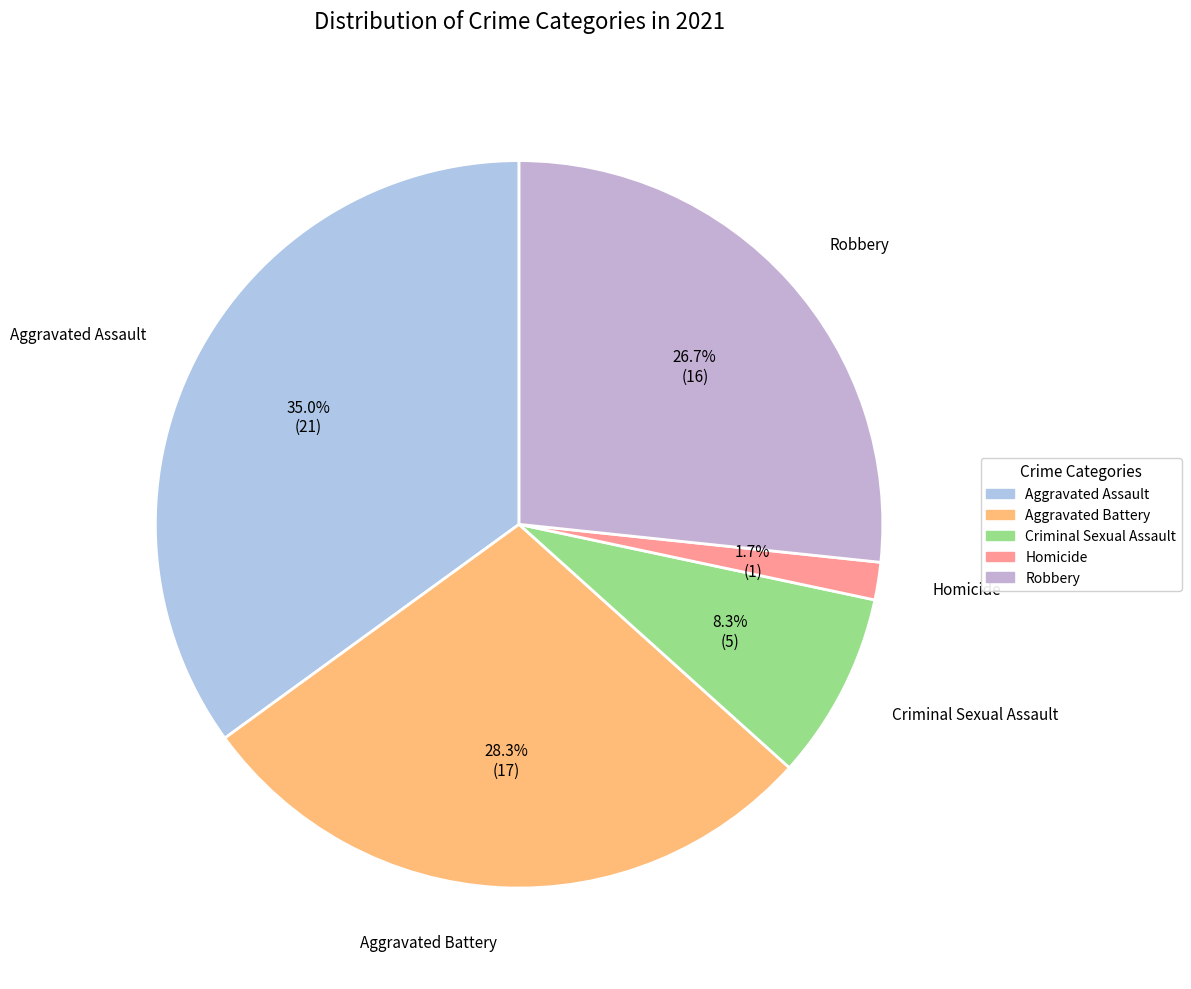

Is it true that Criminal Sexual Assault is 1% of the pie?

False